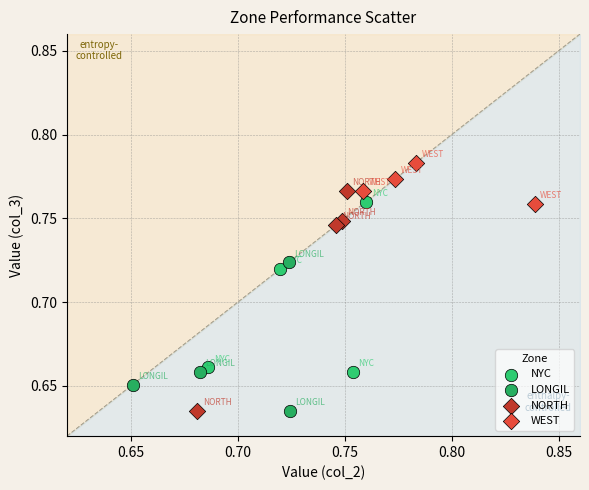

Which series contains the highest Y value?

WEST